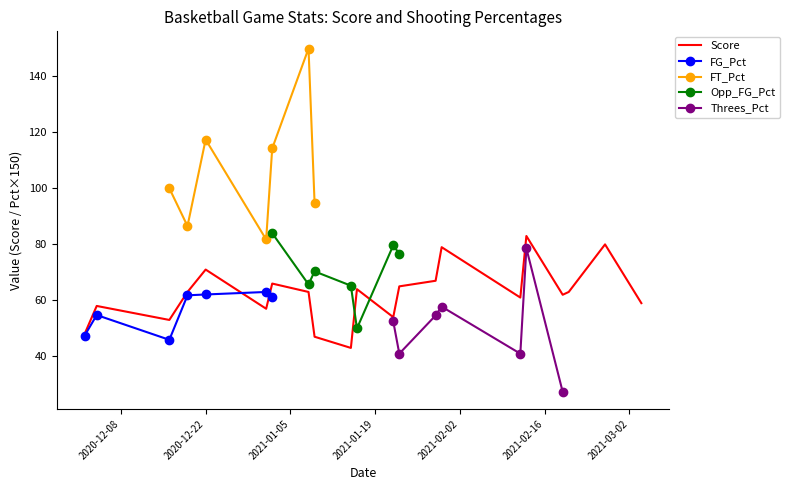

What is the maximum value for Score?

83